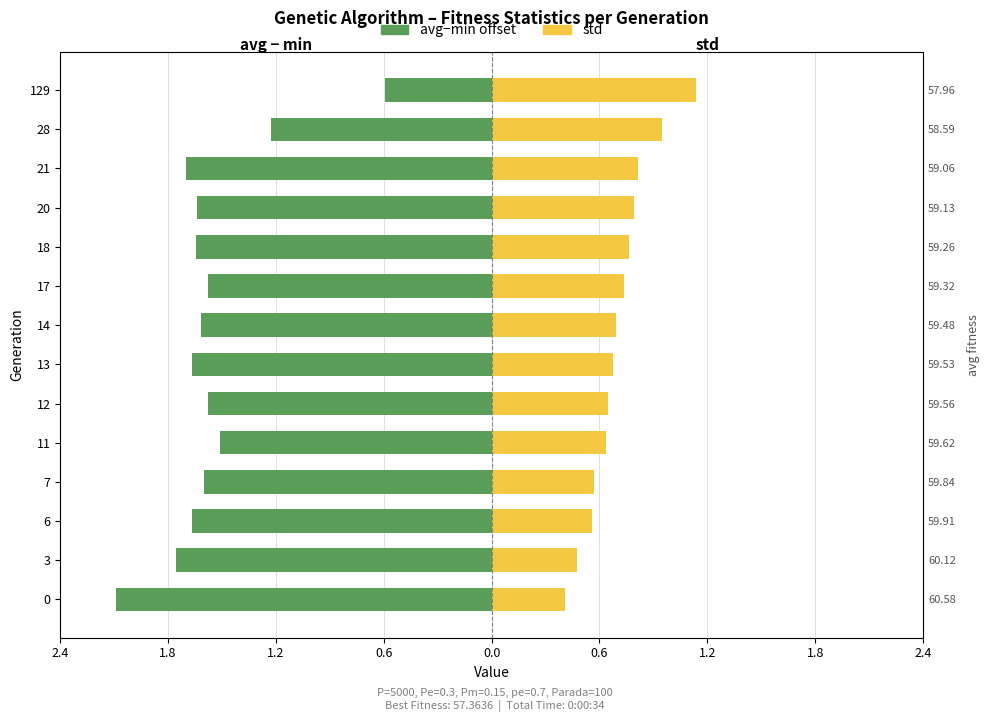

How many distinct data groups are displayed?

2